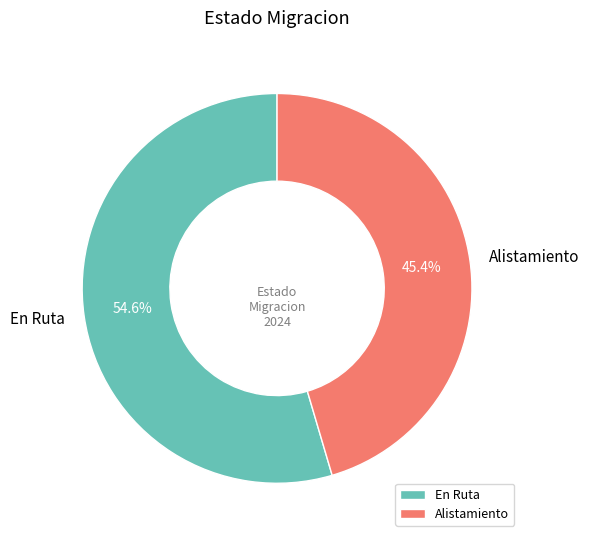

True or false: Alistamiento accounts for 31% of the total.

False